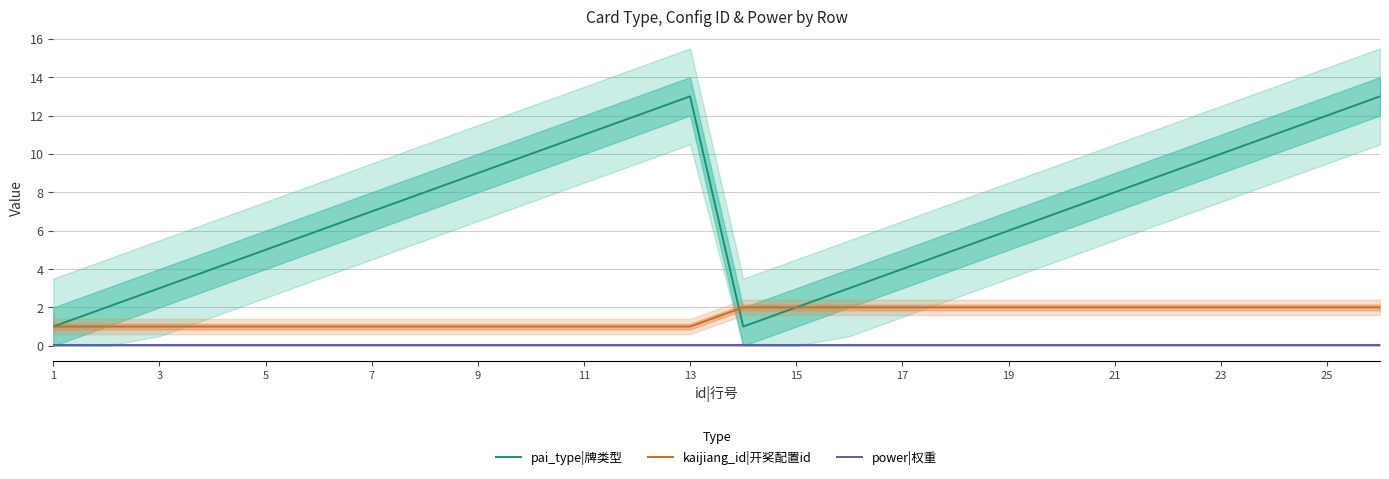

True or false: pai_type|牌类型 and power|权重 cross at least once.

False